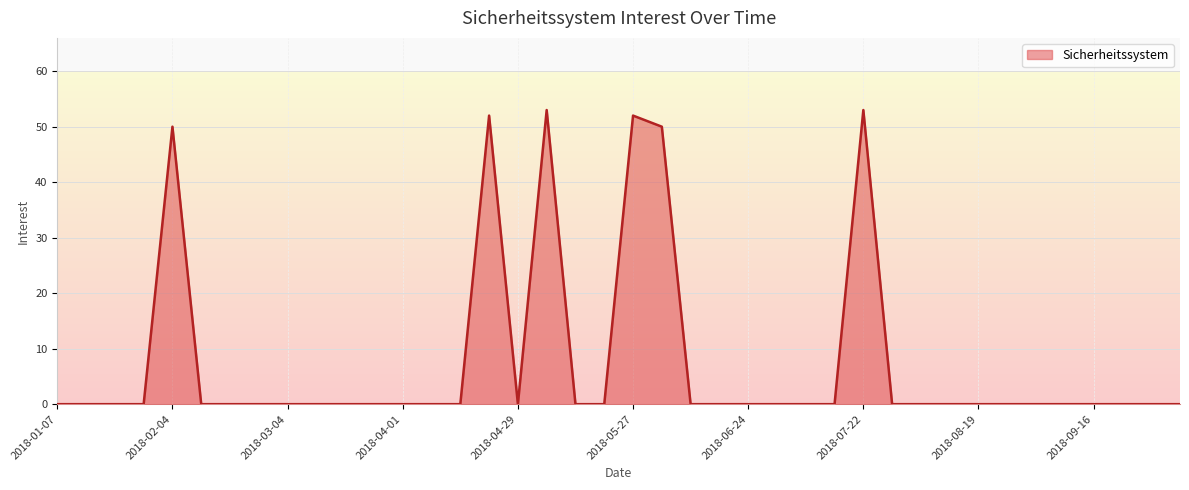

List the labels in order of value, smallest first.

2018-01-07, 2018-01-14, 2018-01-21, 2018-01-28, 2018-02-11, 2018-02-18, 2018-02-25, 2018-03-04, 2018-03-11, 2018-03-18, 2018-03-25, 2018-04-01, 2018-04-08, 2018-04-15, 2018-04-29, 2018-05-13, 2018-05-20, 2018-06-10, 2018-06-17, 2018-06-24, 2018-07-01, 2018-07-08, 2018-07-15, 2018-07-29, 2018-08-05, 2018-08-12, 2018-08-19, 2018-08-26, 2018-09-02, 2018-09-09, 2018-09-16, 2018-09-23, 2018-09-30, 2018-10-07, 2018-02-04, 2018-06-03, 2018-04-22, 2018-05-27, 2018-05-06, 2018-07-22